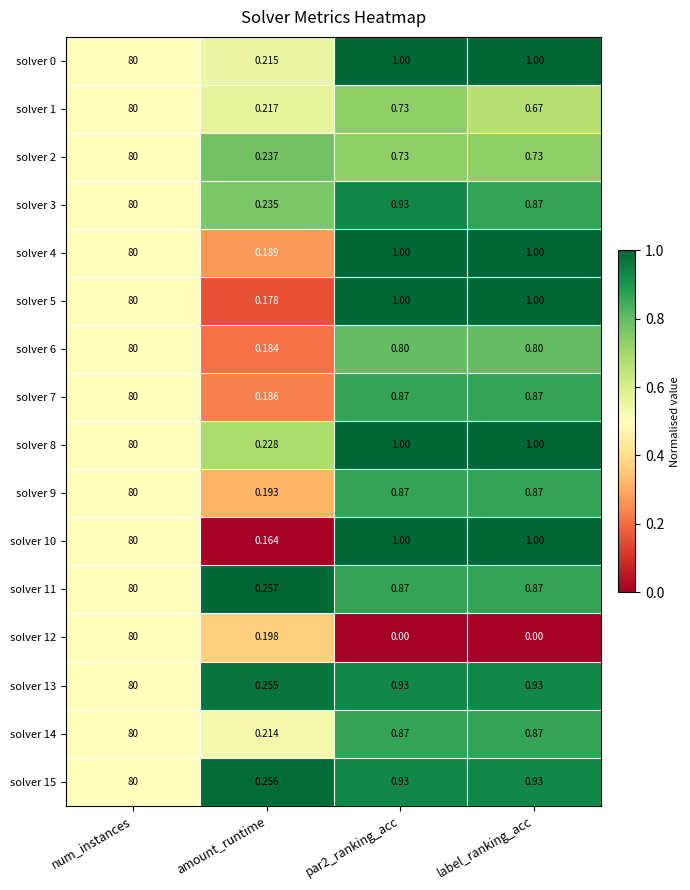

At which category is the sum across all series the highest?

num_instances